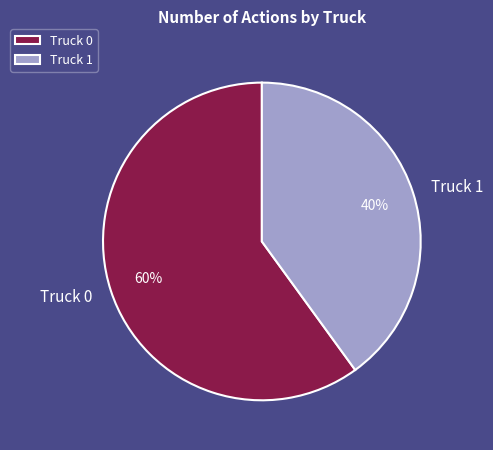

To the nearest percent, what is the difference between the largest and smallest slice percentages?

20%